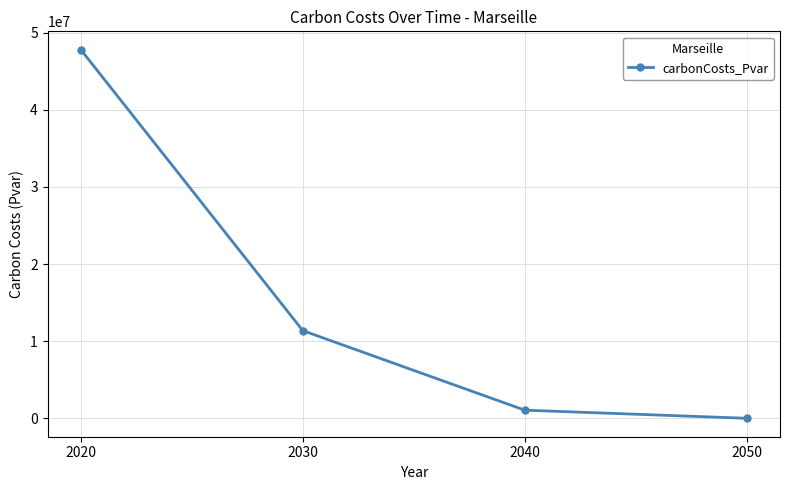

How many data points does each series have?

4